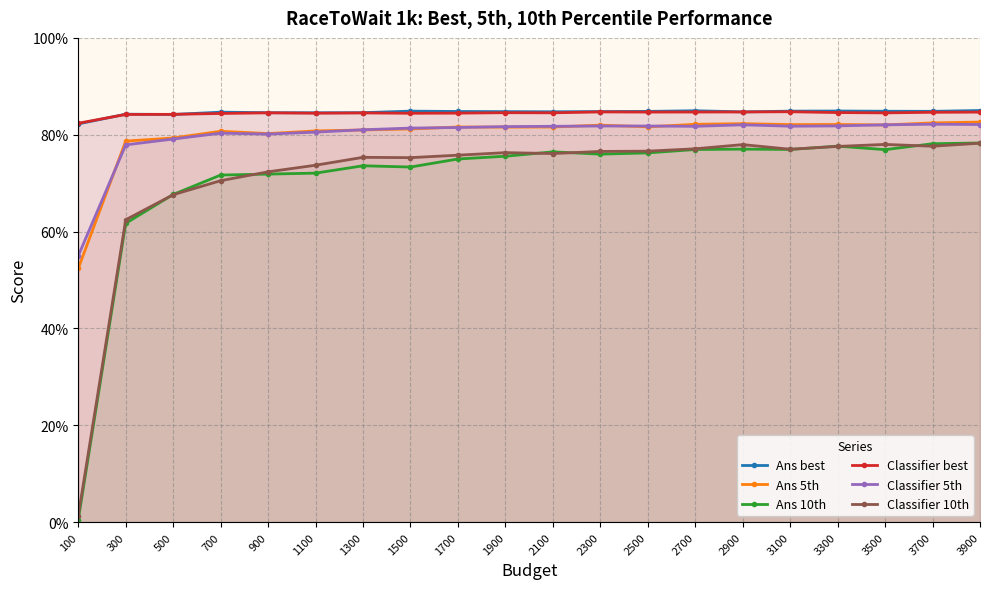

Which category has the lowest value across all series?

100